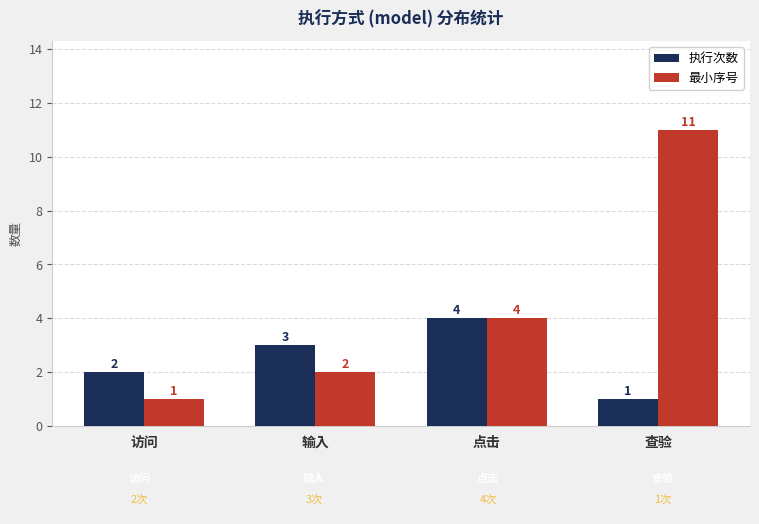

What is the label of the 1st bar from the left?

访问